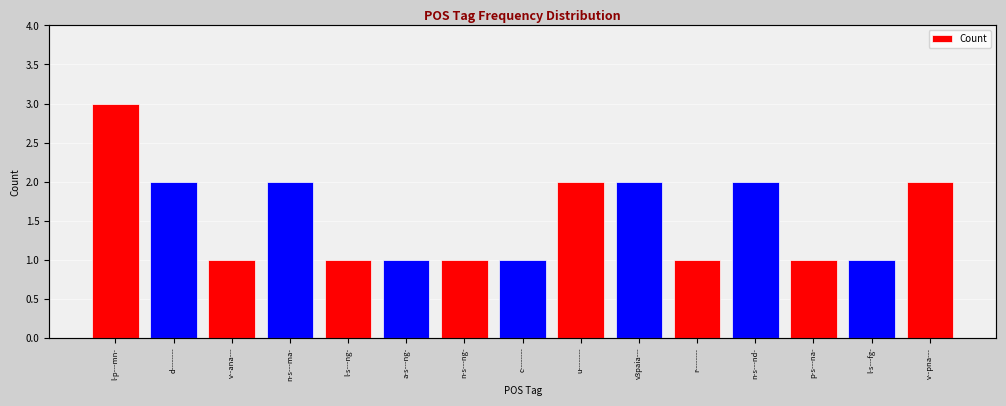

What is the change in value from d-------- to r--------?

-1